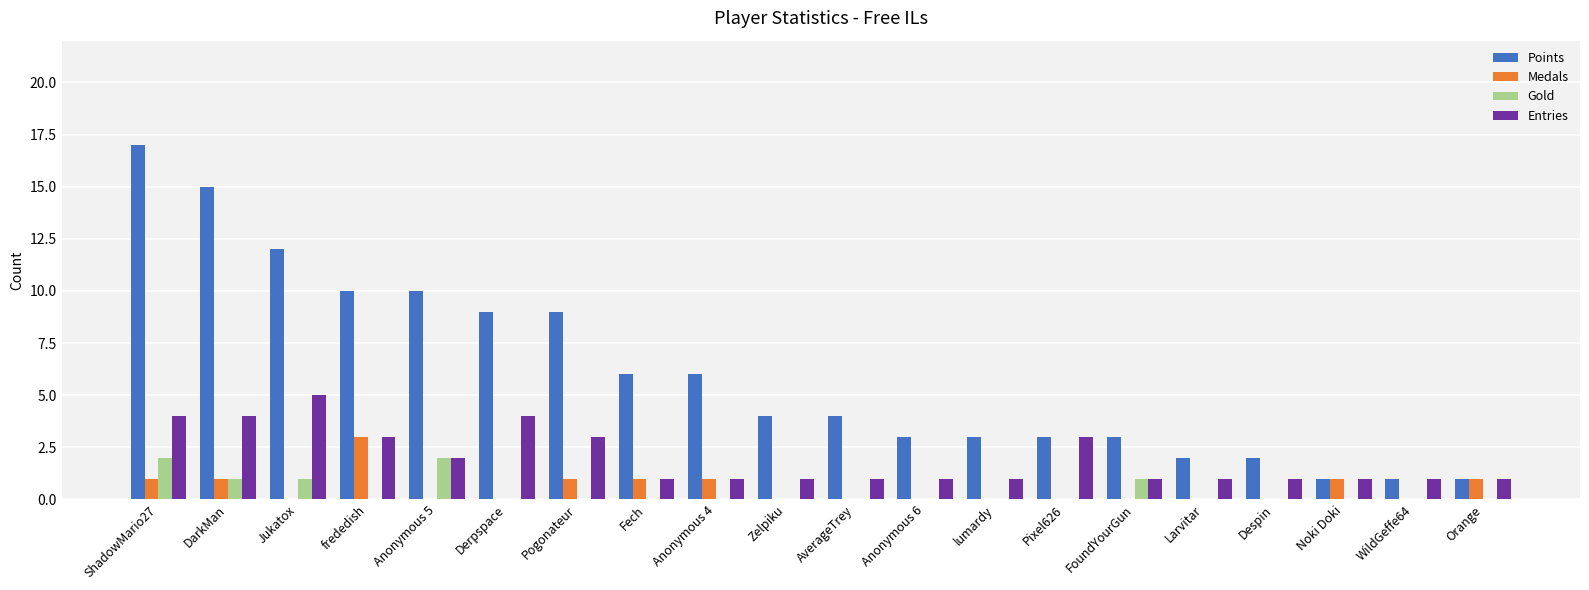

Reading left to right, transcribe all the data shown in this chart.

Points: ShadowMario27=17	DarkMan=15	Jukatox=12	frededish=10	Anonymous 5=10	Derpspace=9	Pogonateur=9	Fech=6	Anonymous 4=6	Zelpiku=4	AverageTrey=4	Anonymous 6=3	lumardy=3	Pixel626=3	FoundYourGun=3	Larvitar=2	Despin=2	Noki Doki=1	WildGeffe64=1	Orange=1
Medals: ShadowMario27=1	DarkMan=1	Jukatox=0	frededish=3	Anonymous 5=0	Derpspace=0	Pogonateur=1	Fech=1	Anonymous 4=1	Zelpiku=0	AverageTrey=0	Anonymous 6=0	lumardy=0	Pixel626=0	FoundYourGun=0	Larvitar=0	Despin=0	Noki Doki=1	WildGeffe64=0	Orange=1
Gold: ShadowMario27=2	DarkMan=1	Jukatox=1	frededish=0	Anonymous 5=2	Derpspace=0	Pogonateur=0	Fech=0	Anonymous 4=0	Zelpiku=0	AverageTrey=0	Anonymous 6=0	lumardy=0	Pixel626=0	FoundYourGun=1	Larvitar=0	Despin=0	Noki Doki=0	WildGeffe64=0	Orange=0
Entries: ShadowMario27=4	DarkMan=4	Jukatox=5	frededish=3	Anonymous 5=2	Derpspace=4	Pogonateur=3	Fech=1	Anonymous 4=1	Zelpiku=1	AverageTrey=1	Anonymous 6=1	lumardy=1	Pixel626=3	FoundYourGun=1	Larvitar=1	Despin=1	Noki Doki=1	WildGeffe64=1	Orange=1